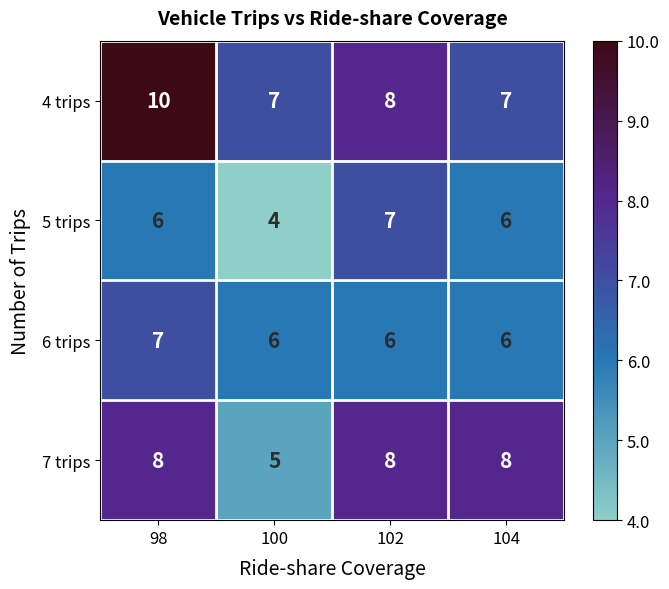

What is the lowest value of the 6 trips series?

6